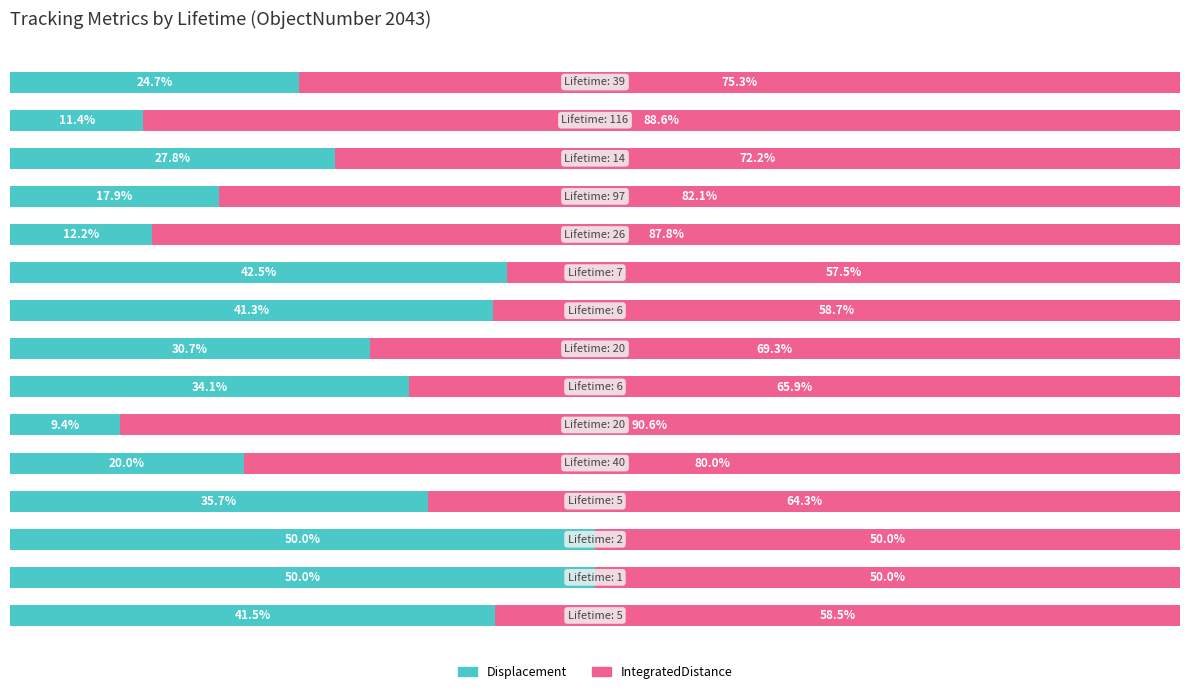

What is the difference between the maximum and second lowest values in the IntegratedDistance series?

40.6